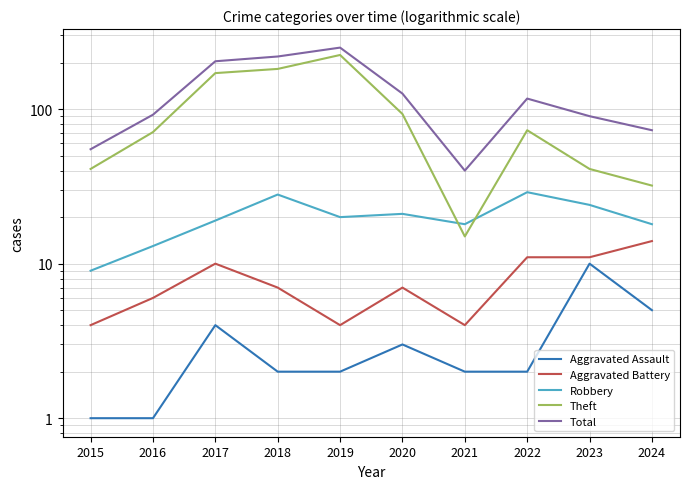

In Aggravated Battery, how many points are lower than both neighbors (excluding endpoints)?

2